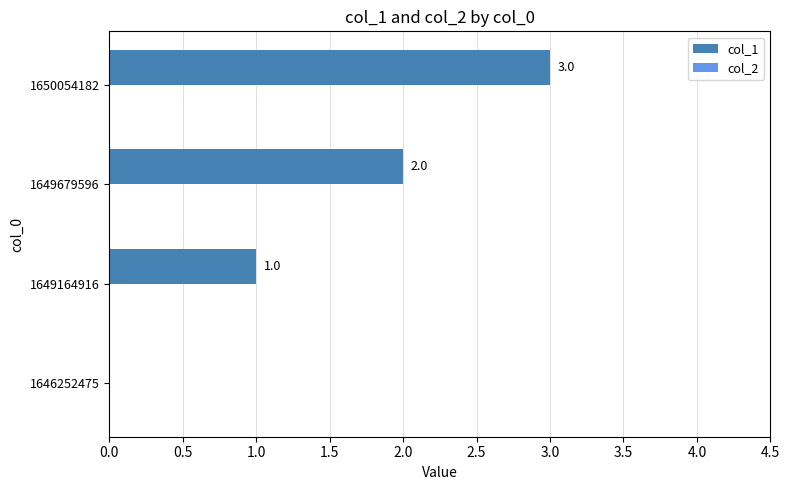

What is the sum of the values at 1649679596 and 1650054182?

5